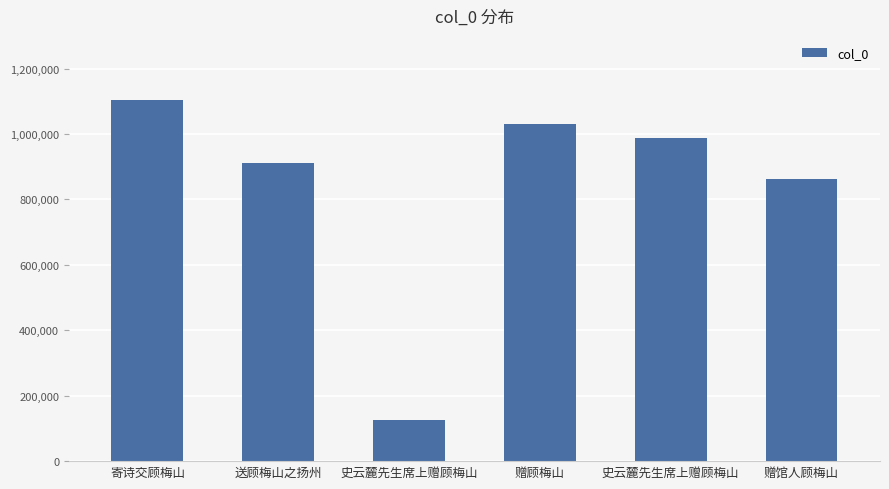

What is the average value?

836894